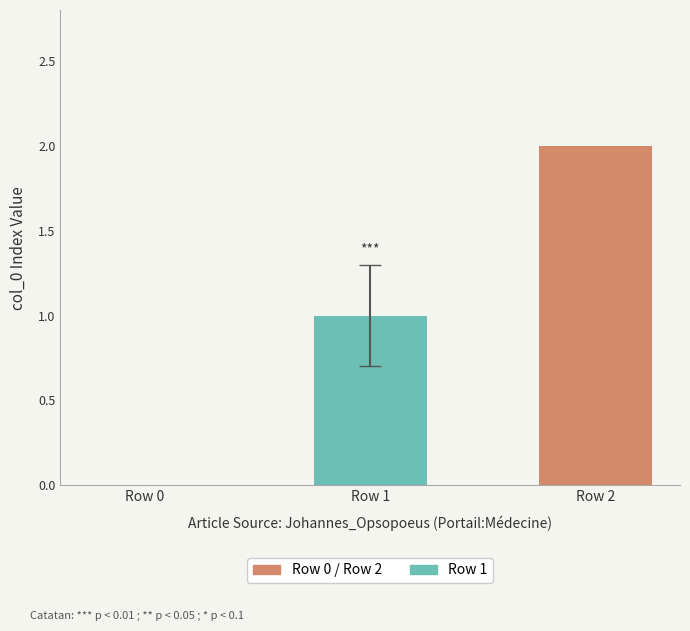

At which label is the value closest to 1?

Row 1